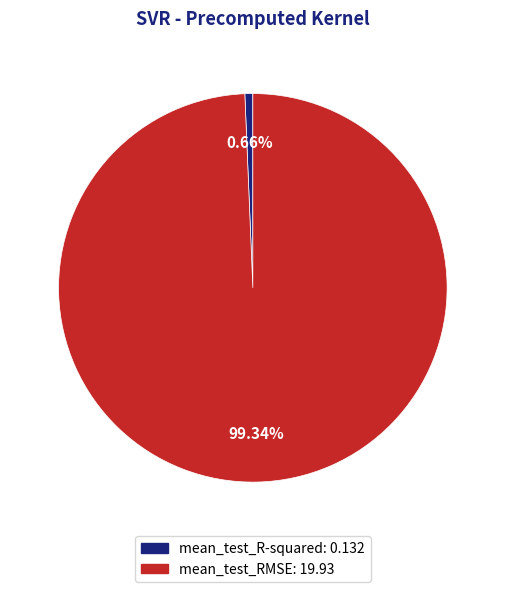

Which slice is the smallest?

mean_test_R-squared